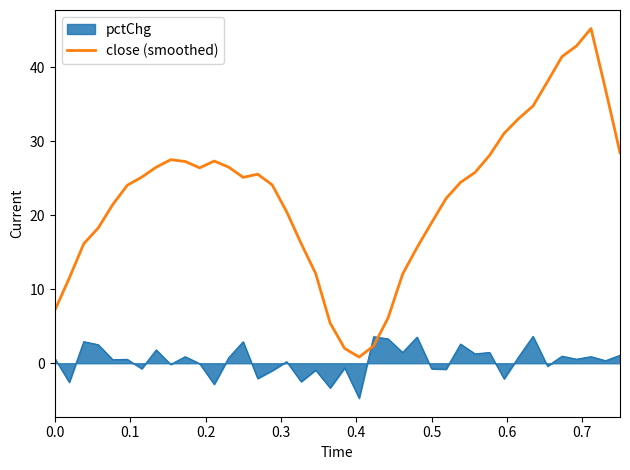

Which series has the largest range (max minus min)?

close (smoothed)